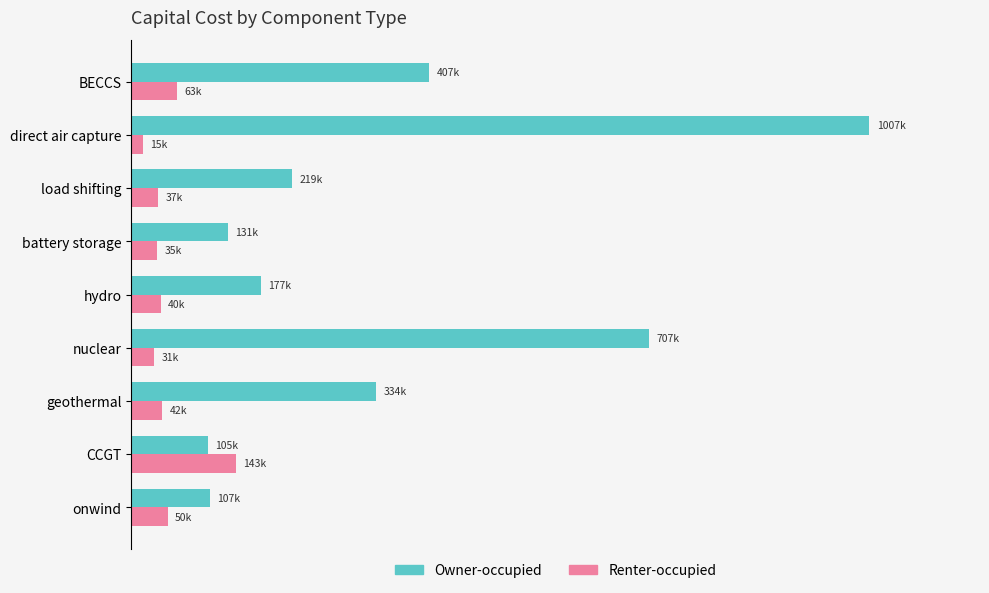

Which series has the largest total across all categories?

Owner-occupied